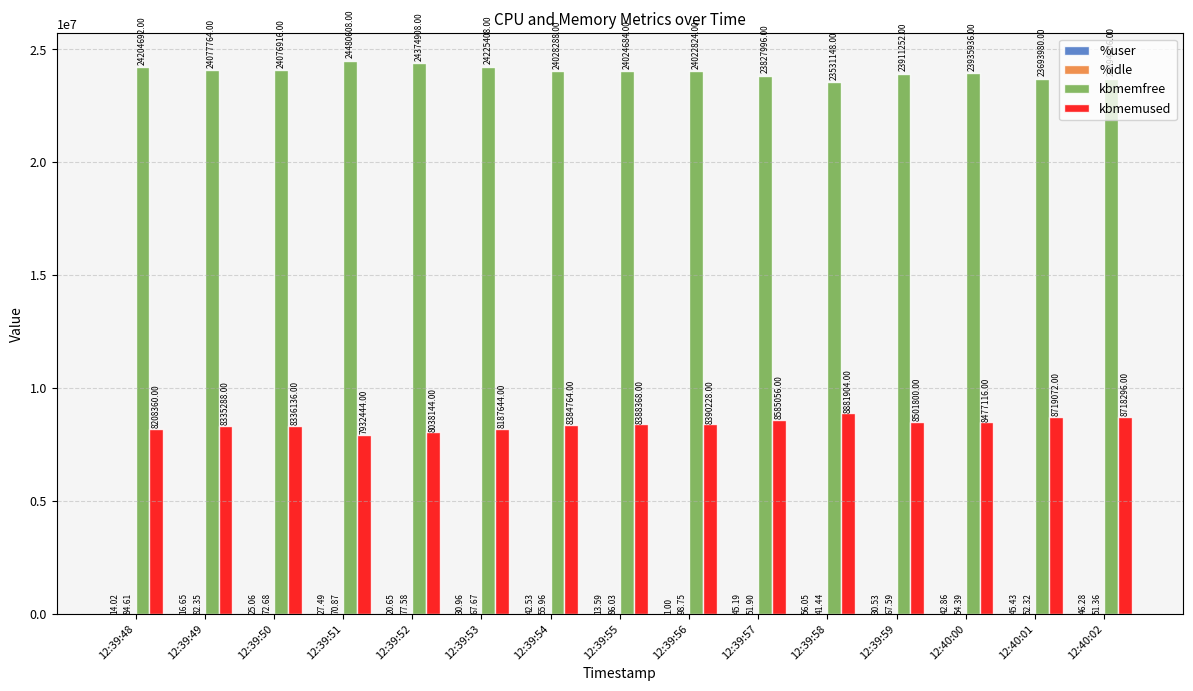

What is the sum of the kbmemfree values at 12:40:00 and 12:39:52?

48310844.0